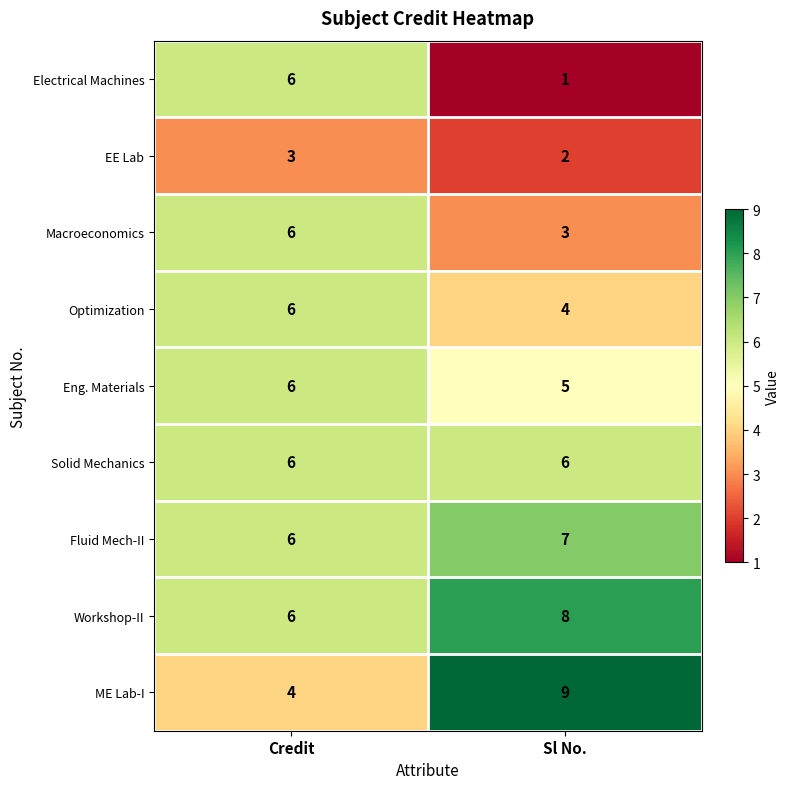

Where is Eng. Materials nearest to the value 5?

Sl No.